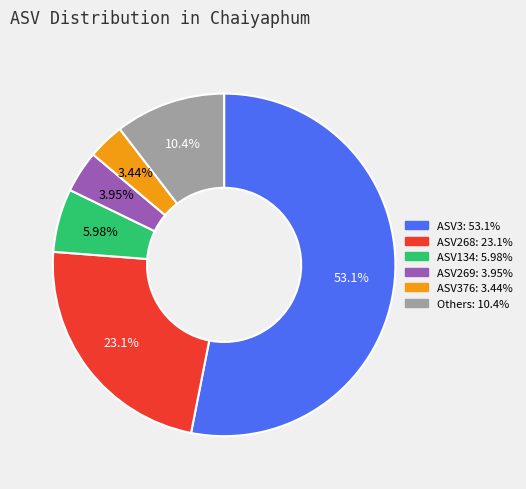

Does any single category account for the majority?

Yes